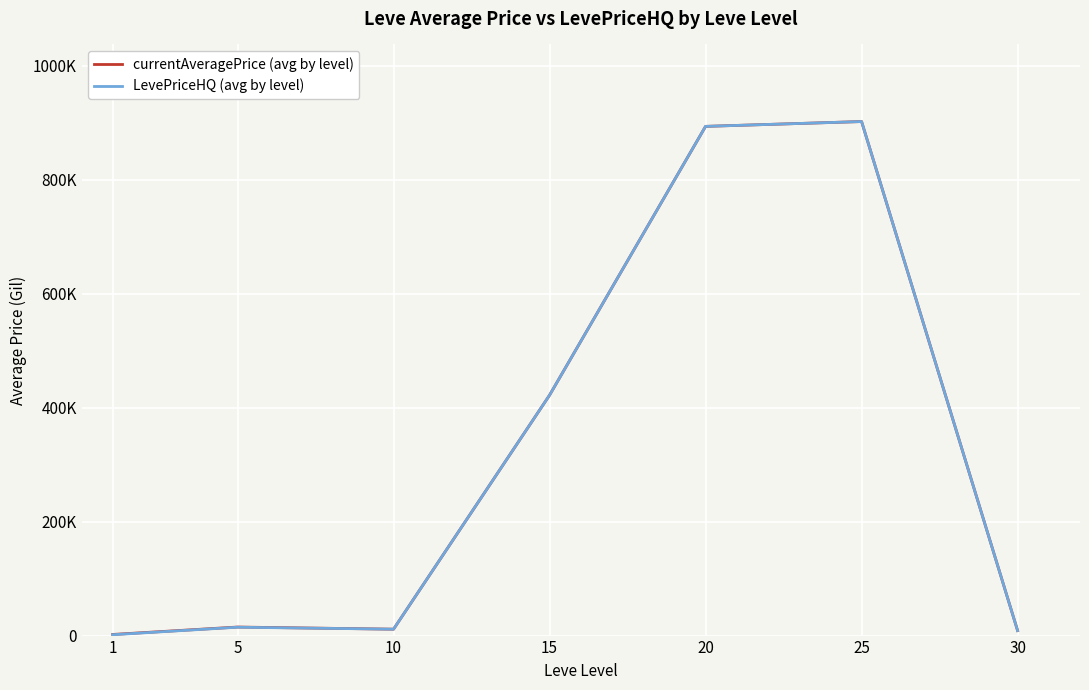

At which category is the sum across all series the highest?

25